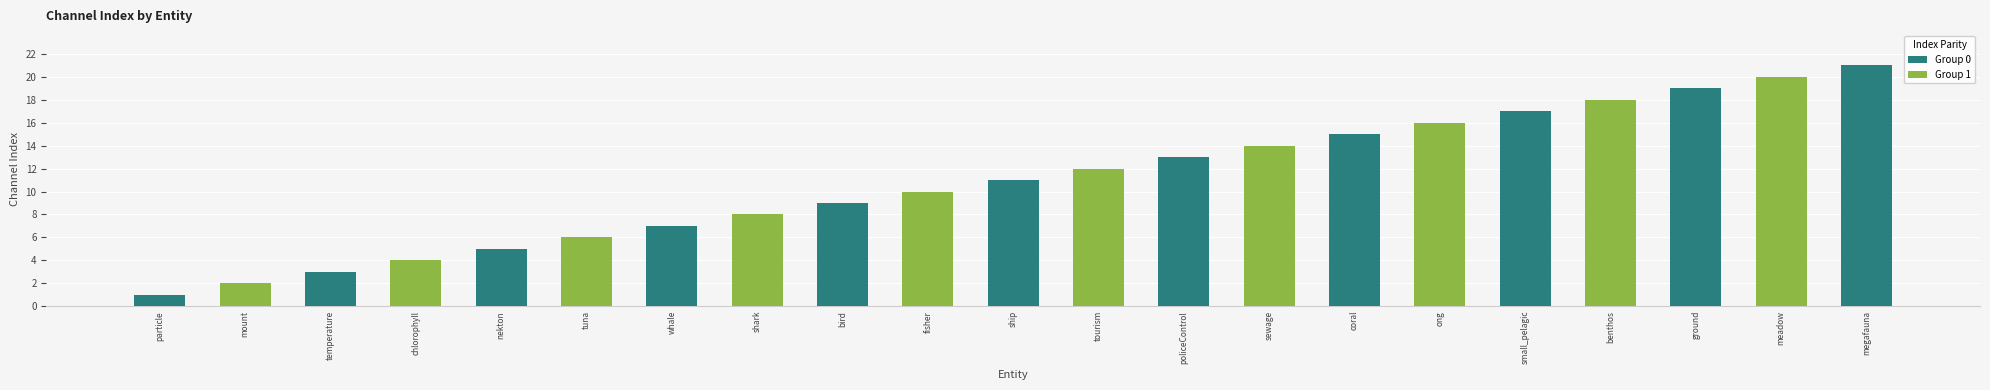

Which has a higher value, sewage or megafauna?

megafauna